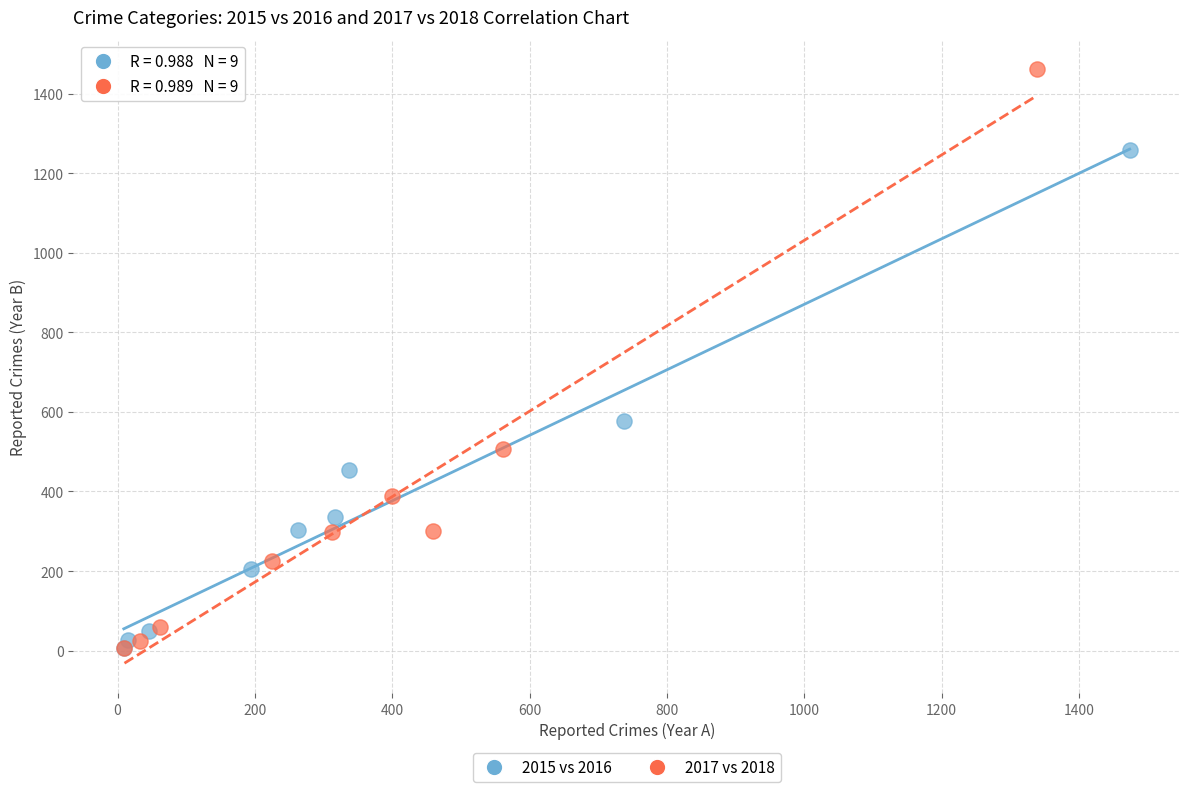

Which series has the widest spread of Y values?

2017 vs 2018